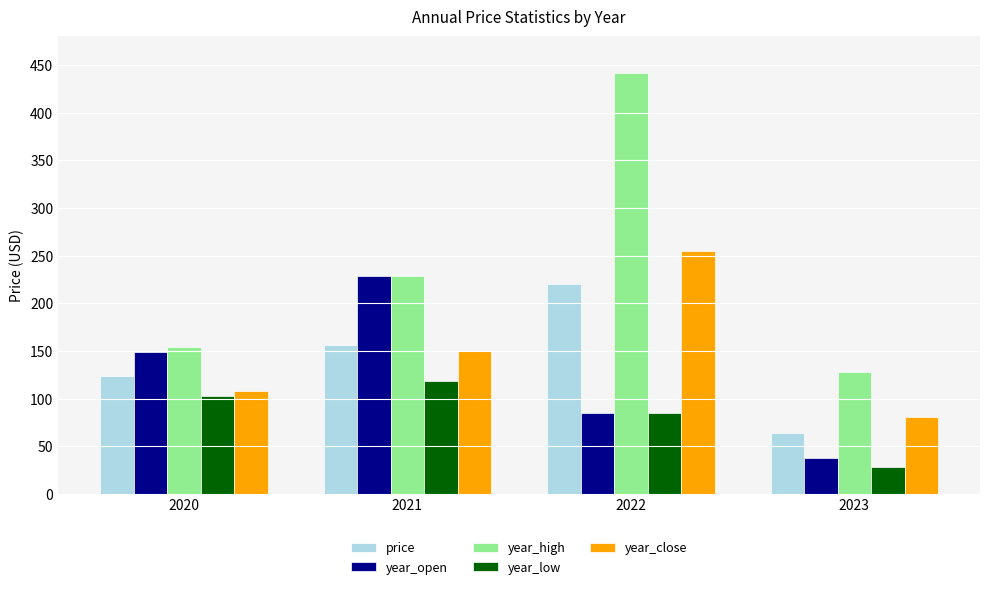

What is the difference between the second highest and minimum values in the price series?

91.9